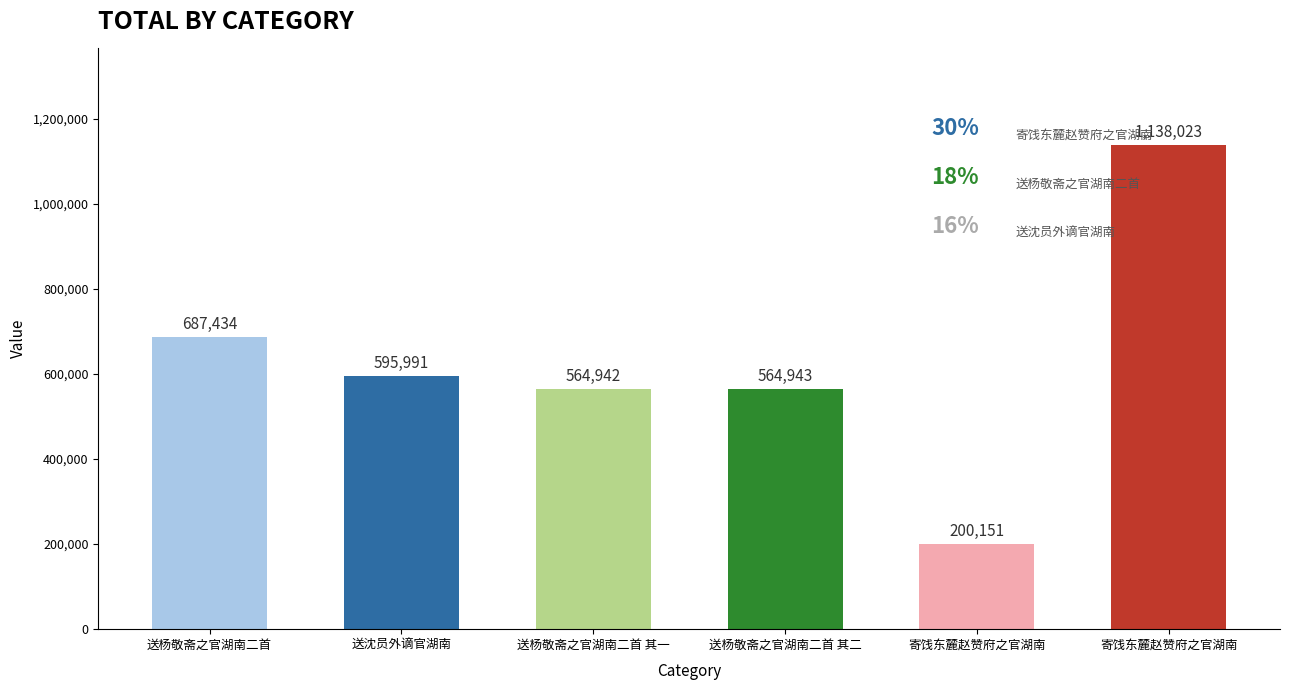

Which has a higher value, 寄饯东麓赵赞府之官湖南 or 送杨敬斋之官湖南二首 其一?

寄饯东麓赵赞府之官湖南